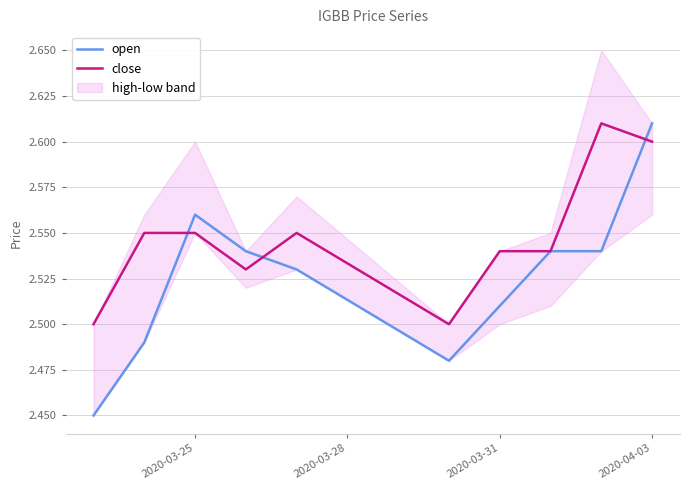

In close, how many points are lower than both neighbors (excluding endpoints)?

2